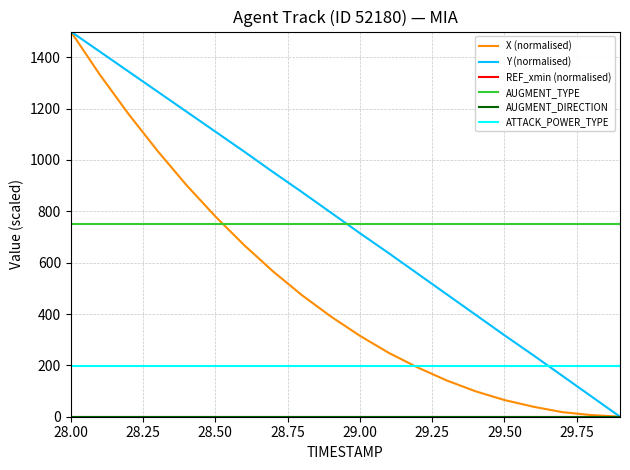

Does the chart have visible grid lines?

Yes